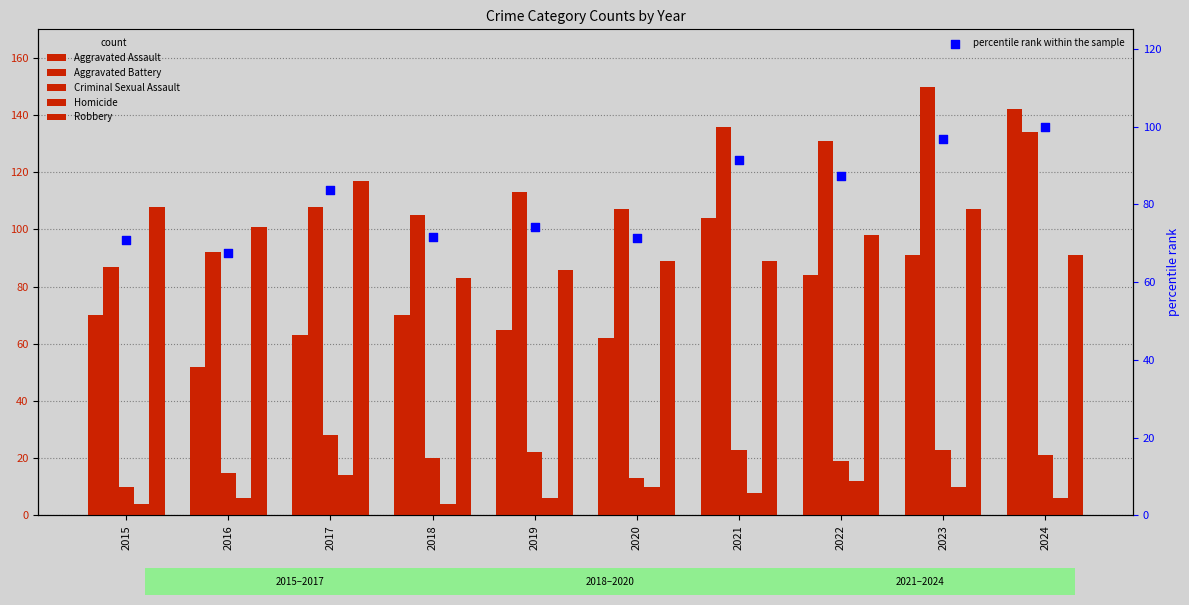

What is the total value across all series at 2017?

413.8